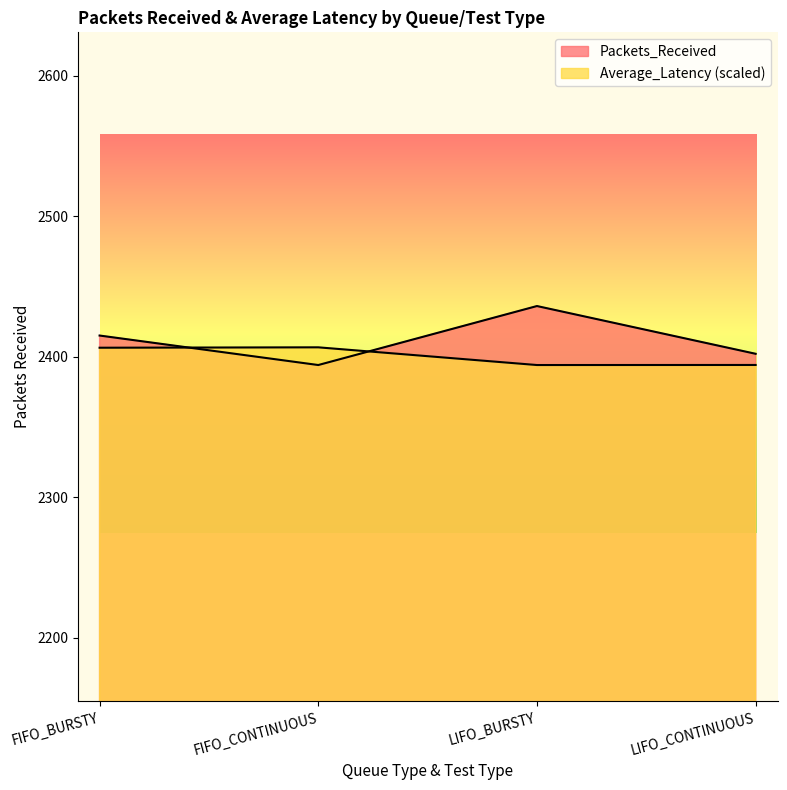

What is the average value of the Average_Latency series?

2400.2